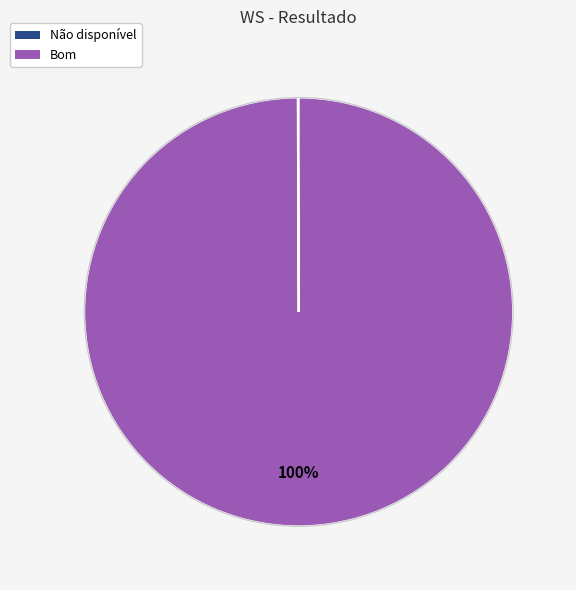

Does any single category account for the majority?

Yes